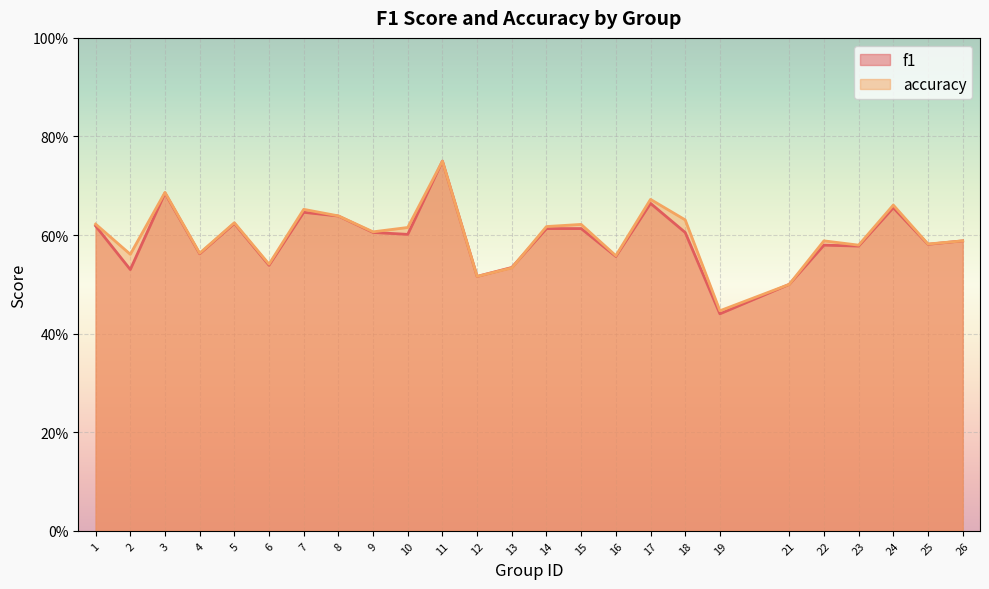

Is it true that f1 equals 1.1 at 7?

False